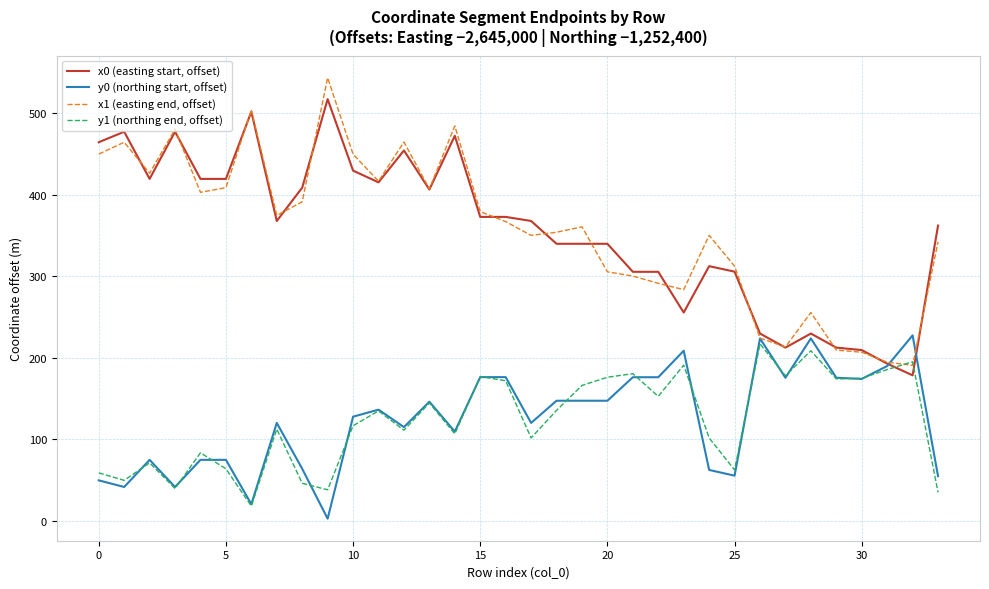

What is the average value of the x0 (easting start, offset) series?

355.9